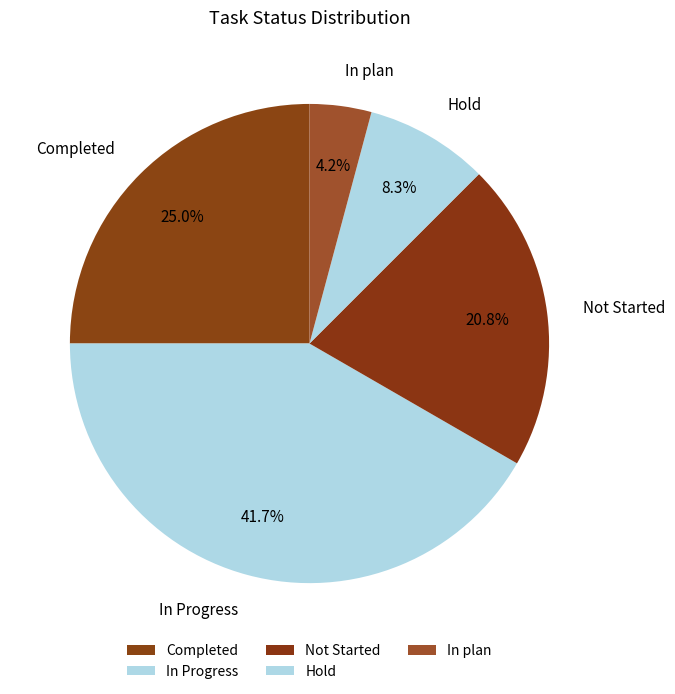

To the nearest percent, what is the combined percentage of Completed and Not Started?

46%